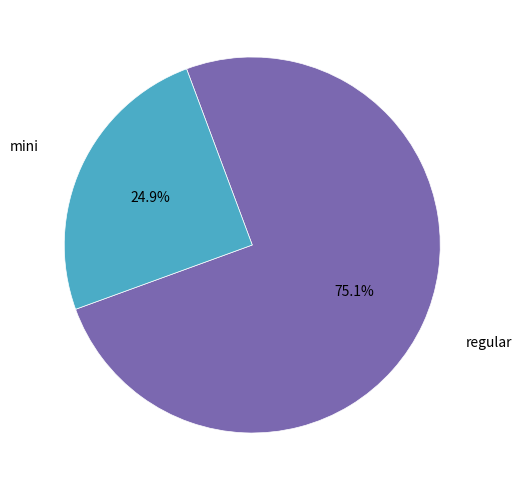

What percentage is NOT represented by mini?

75.1%